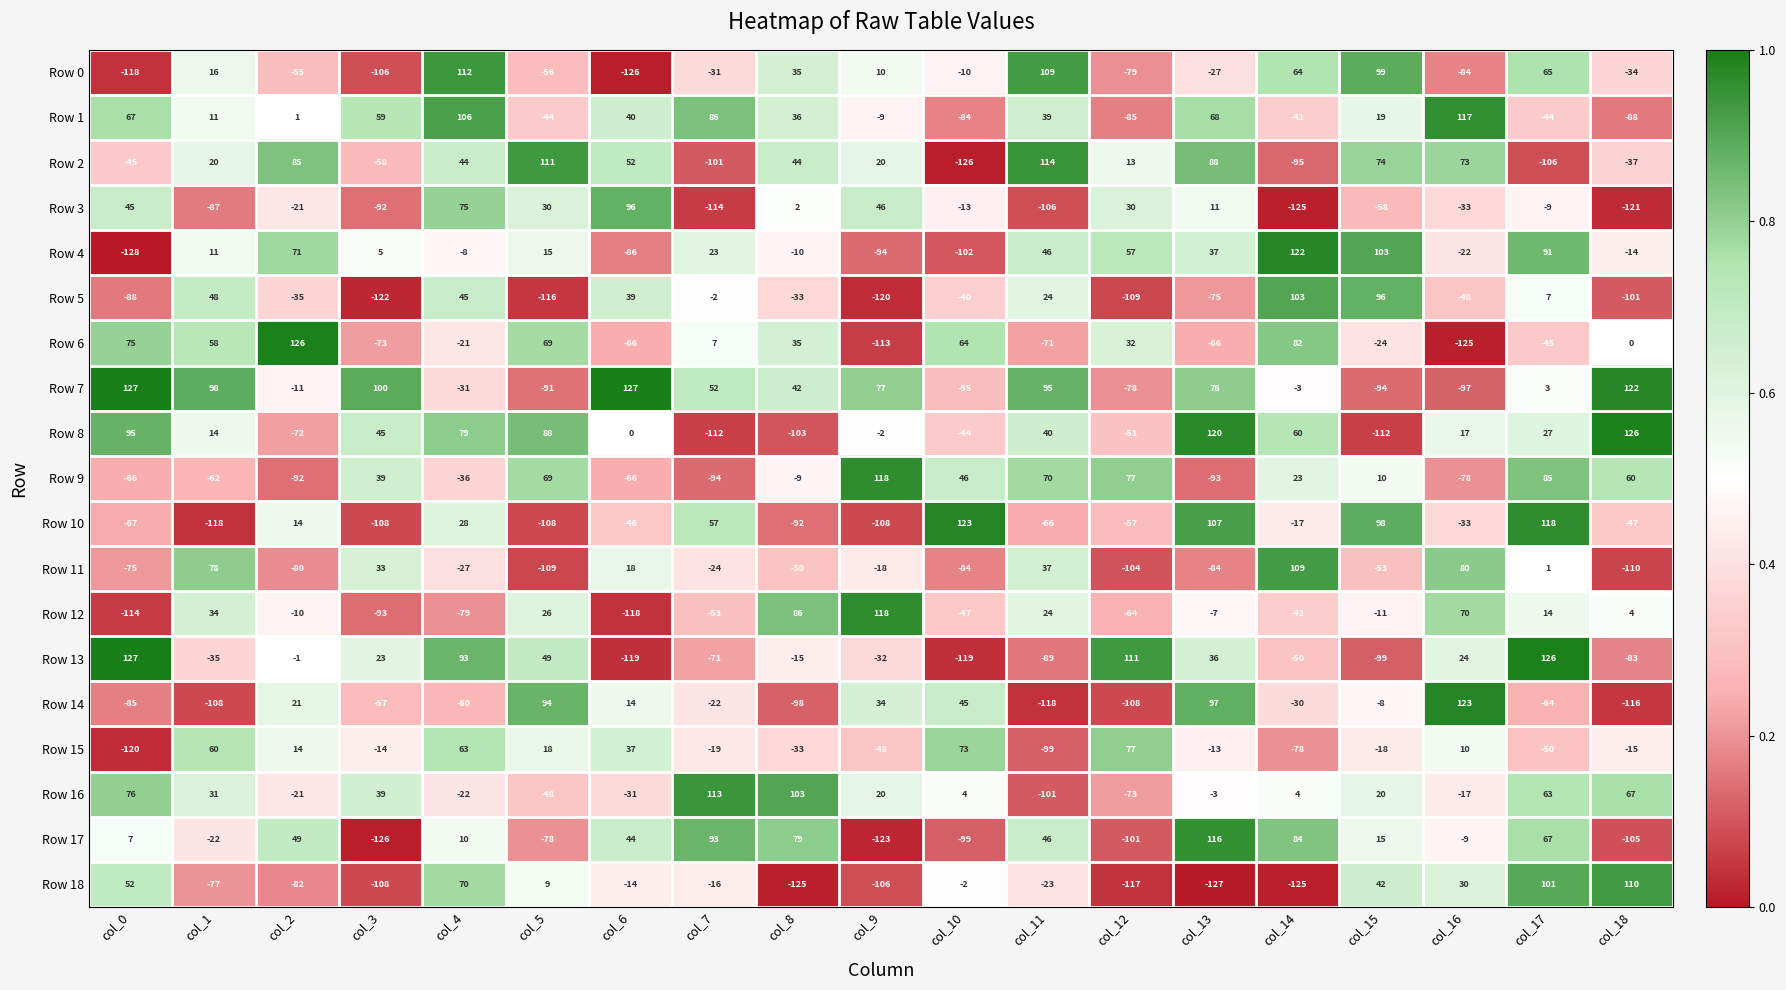

The Row 8 series shows 37 at col_4. True or false?

False